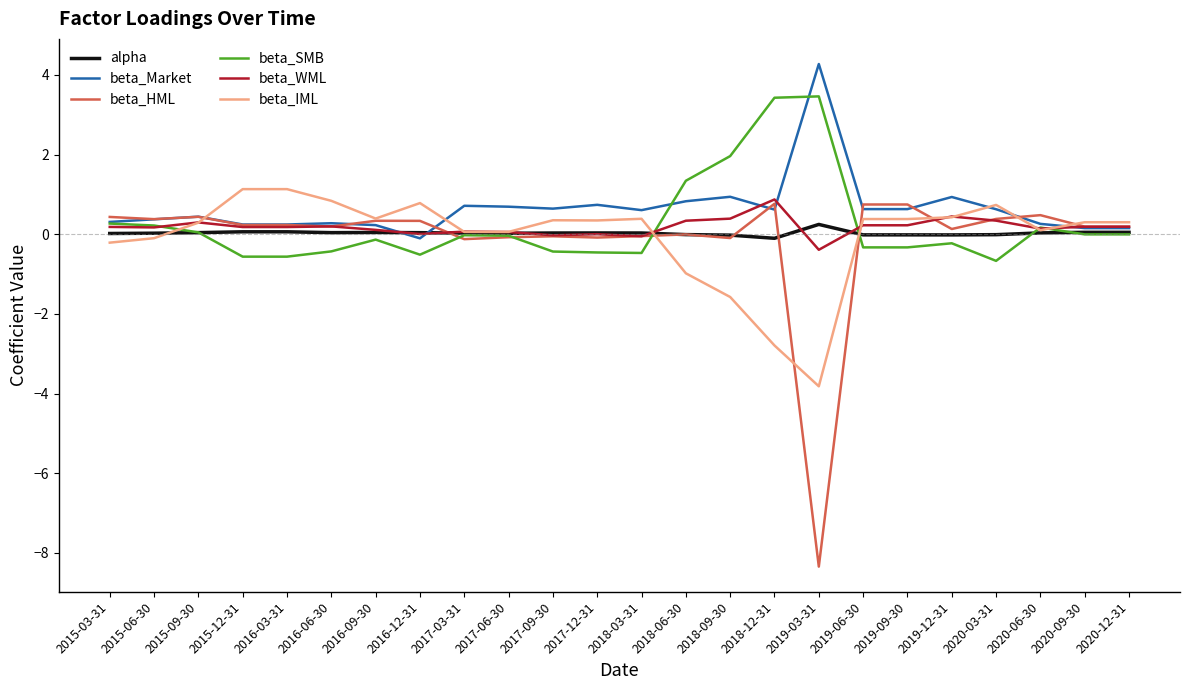

True or false: beta_HML has more than 2 interior local peaks.

True